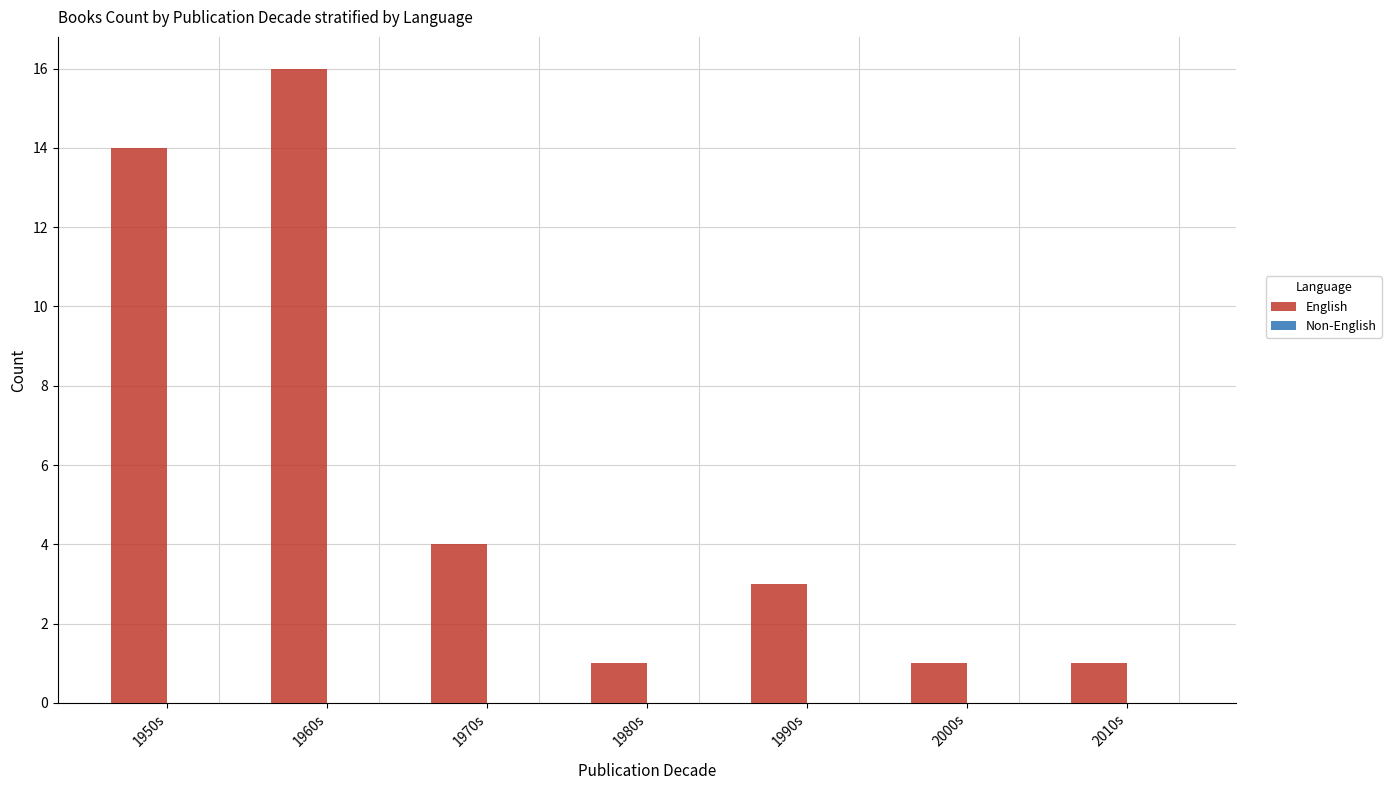

Which label corresponds to the largest value in the chart?

1960s